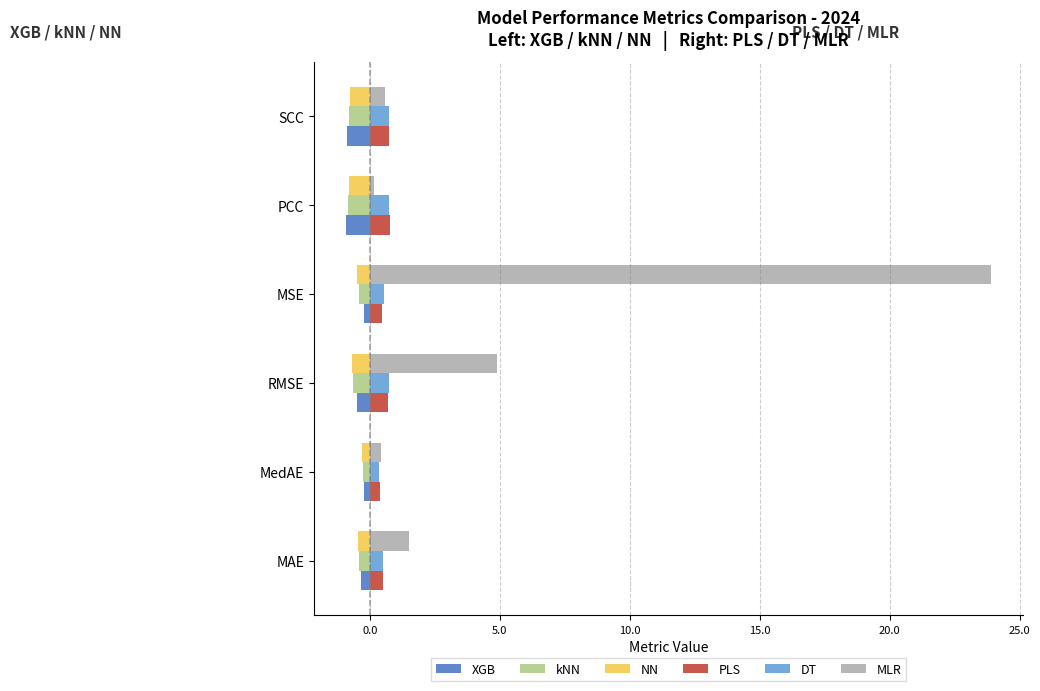

The value of MLR at RMSE is 4.9. True or false?

True